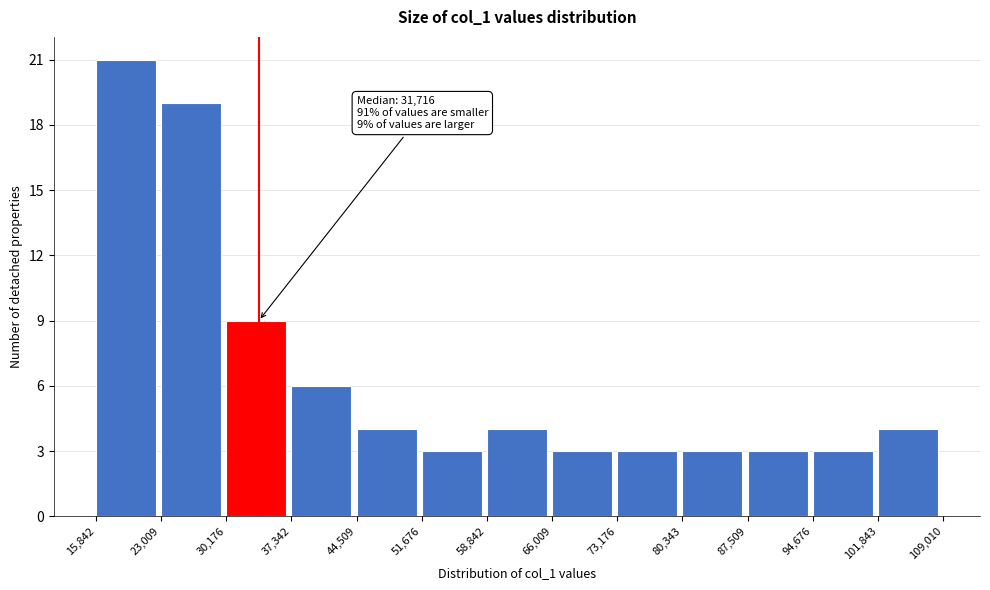

Over which range of the x-axis is the bar tallest?

15,842 to 23,009